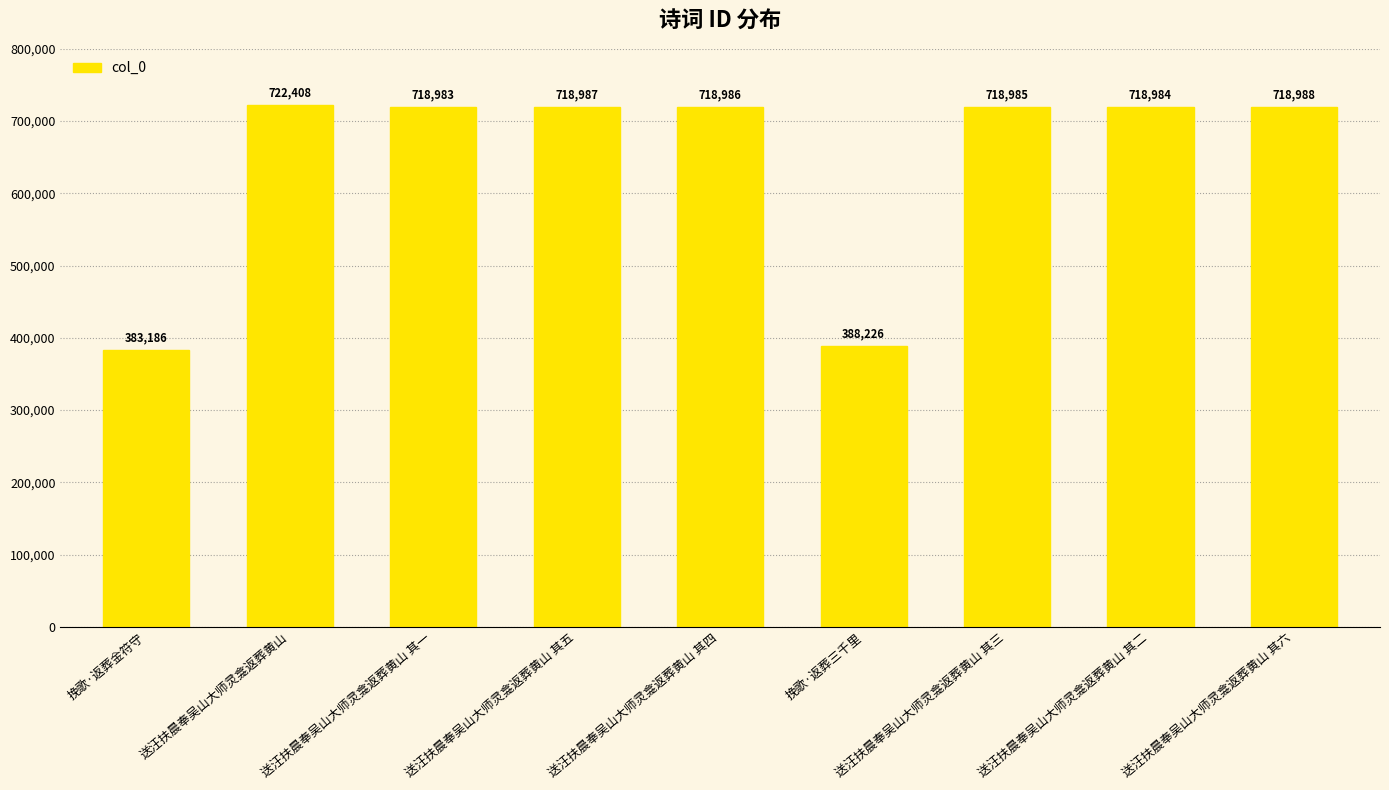

What is the average value?

645304